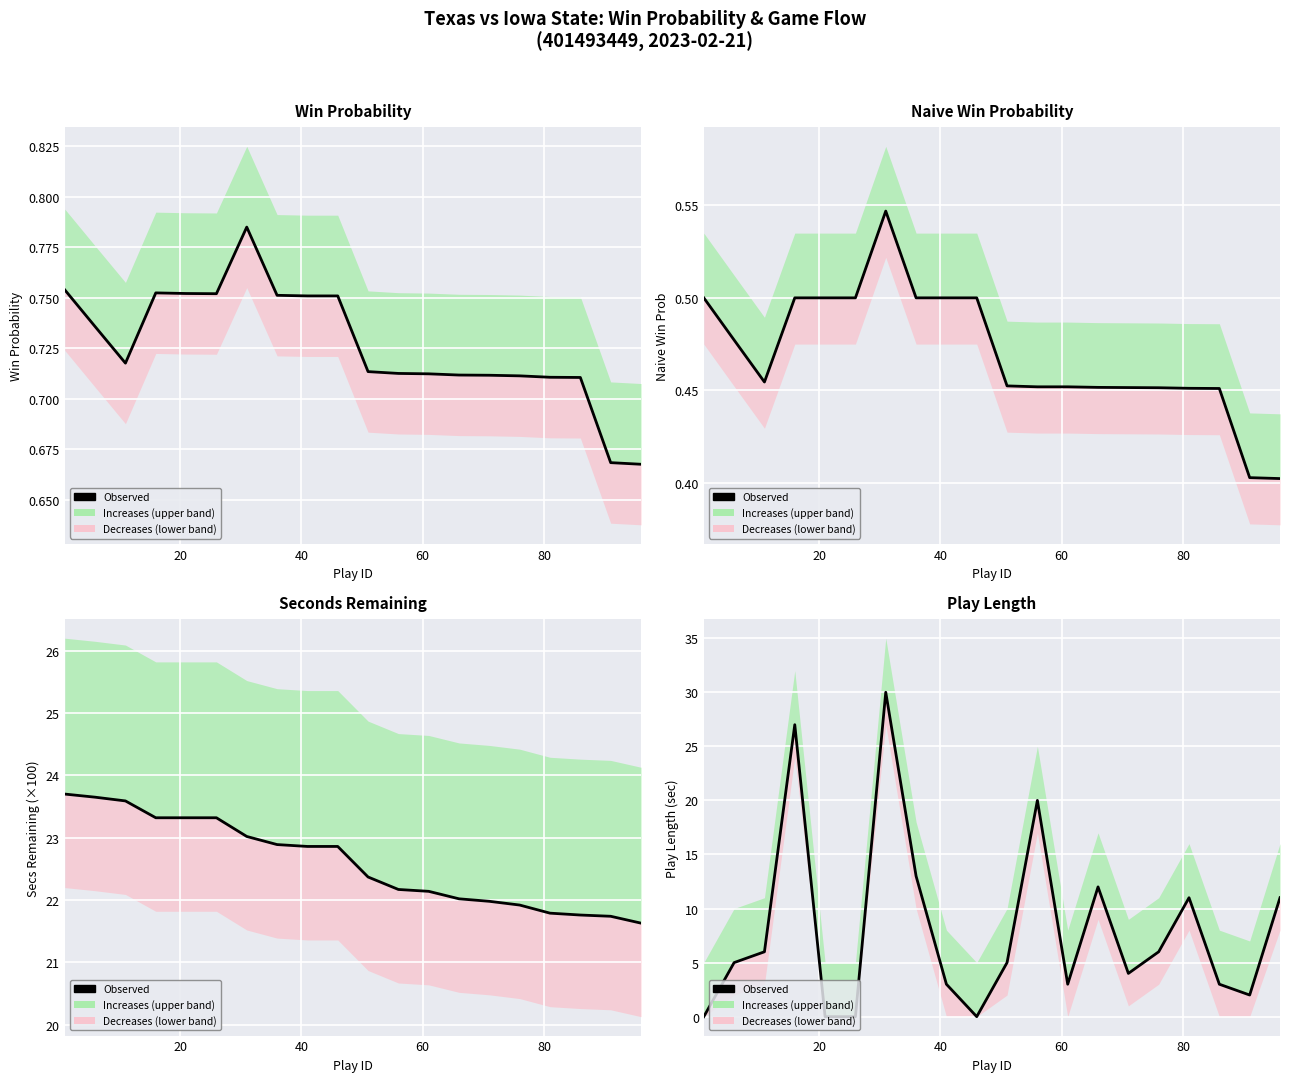

Reading right to left, transcribe all the data shown in this chart.

11	2	3	11	6	4	12	3	20	5	0	3	13	30	0	0	27	6	5	0